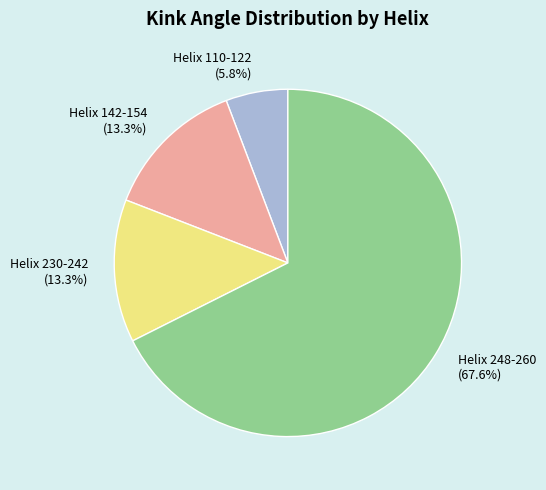

To the nearest percent, what percentage of the pie is Helix 110-122?

6%